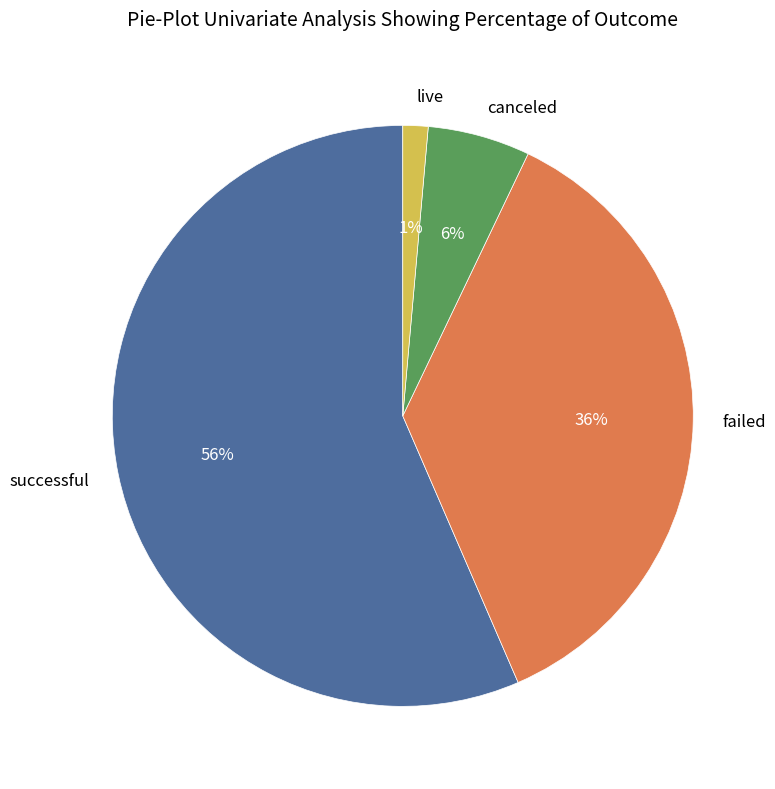

Which category has the smallest portion of the pie?

live